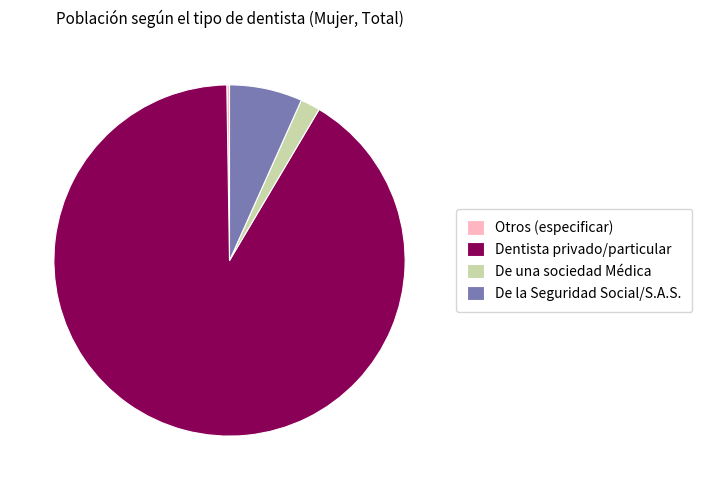

Which has a higher value, De una sociedad Médica or De la Seguridad Social/S.A.S.?

De la Seguridad Social/S.A.S.